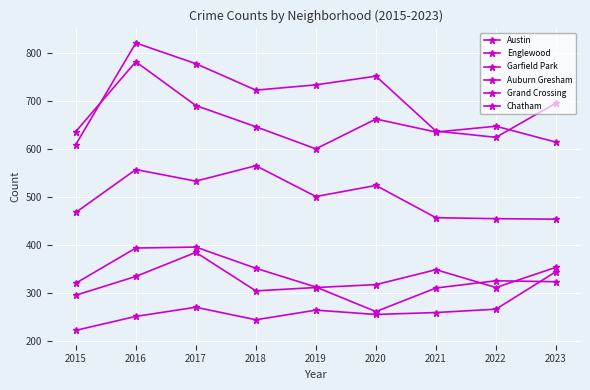

Count the number of categories in the chart.

9